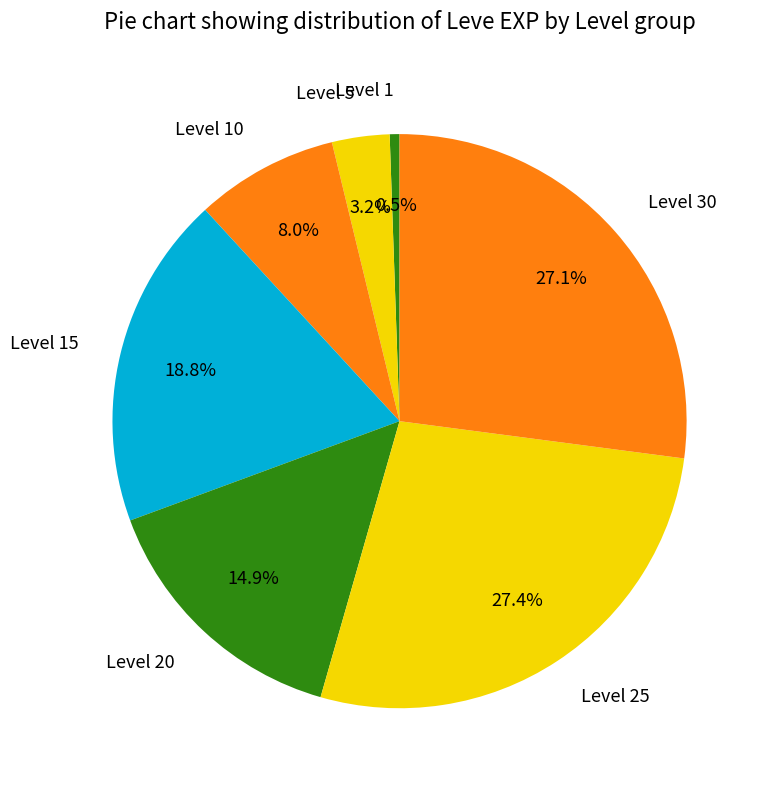

Which slice is the smallest?

Level 1